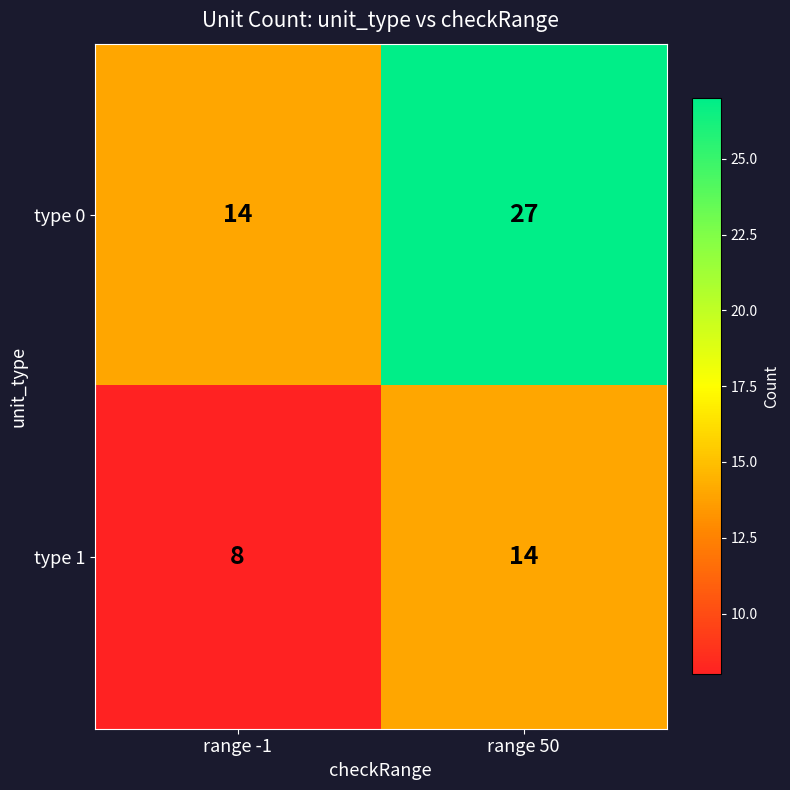

What is the average value of the type 1 series?

11